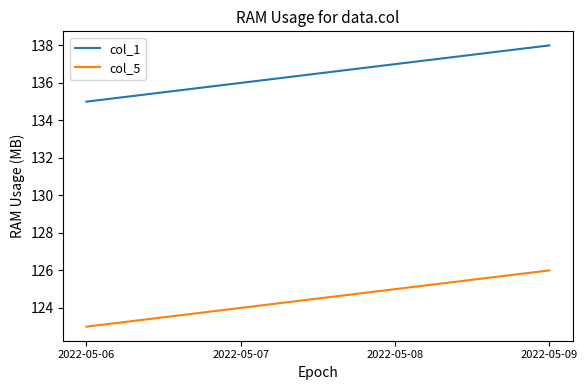

What is the difference between the highest and lowest values at 2022-05-07?

12